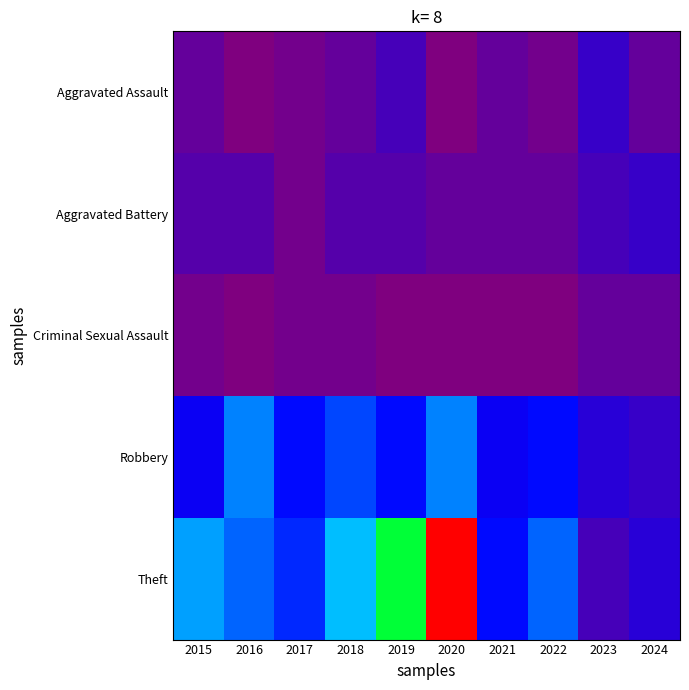

Rank the series by their maximum value, from lowest to highest.

Criminal Sexual Assault, Aggravated Assault, Aggravated Battery, Robbery, Theft